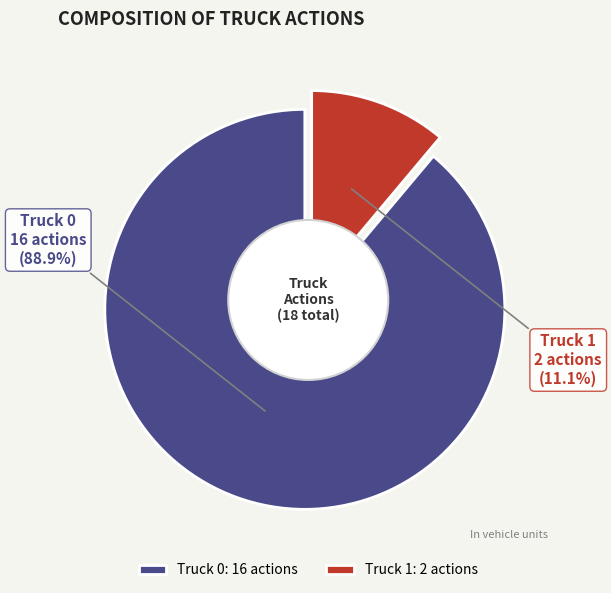

What percentage is the Truck 1 slice, to the nearest percent?

11%